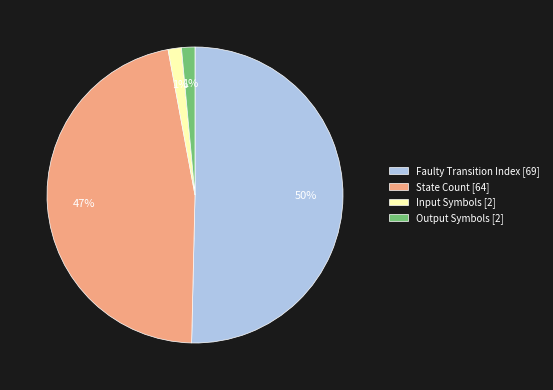

To the nearest percent, what portion does Input Symbols [2] represent?

1%